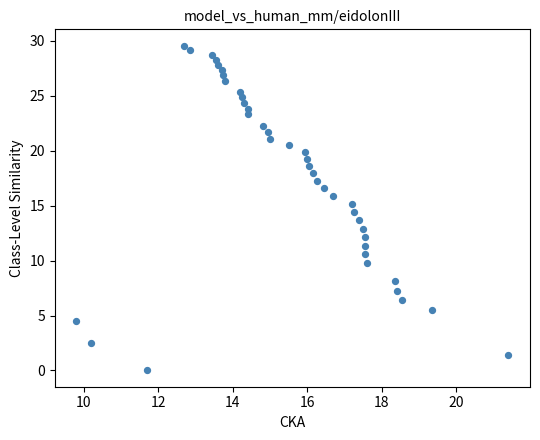

What is the range of X values (max minus min)?

11.6